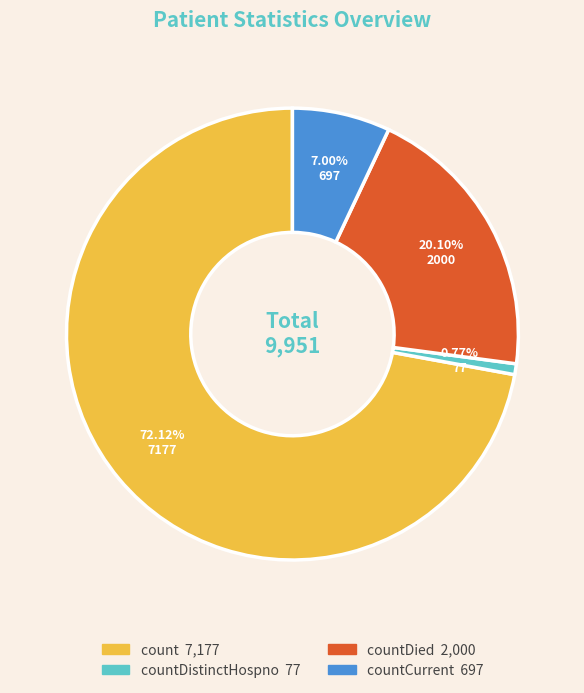

Is there any slice that represents more than half of the pie?

Yes